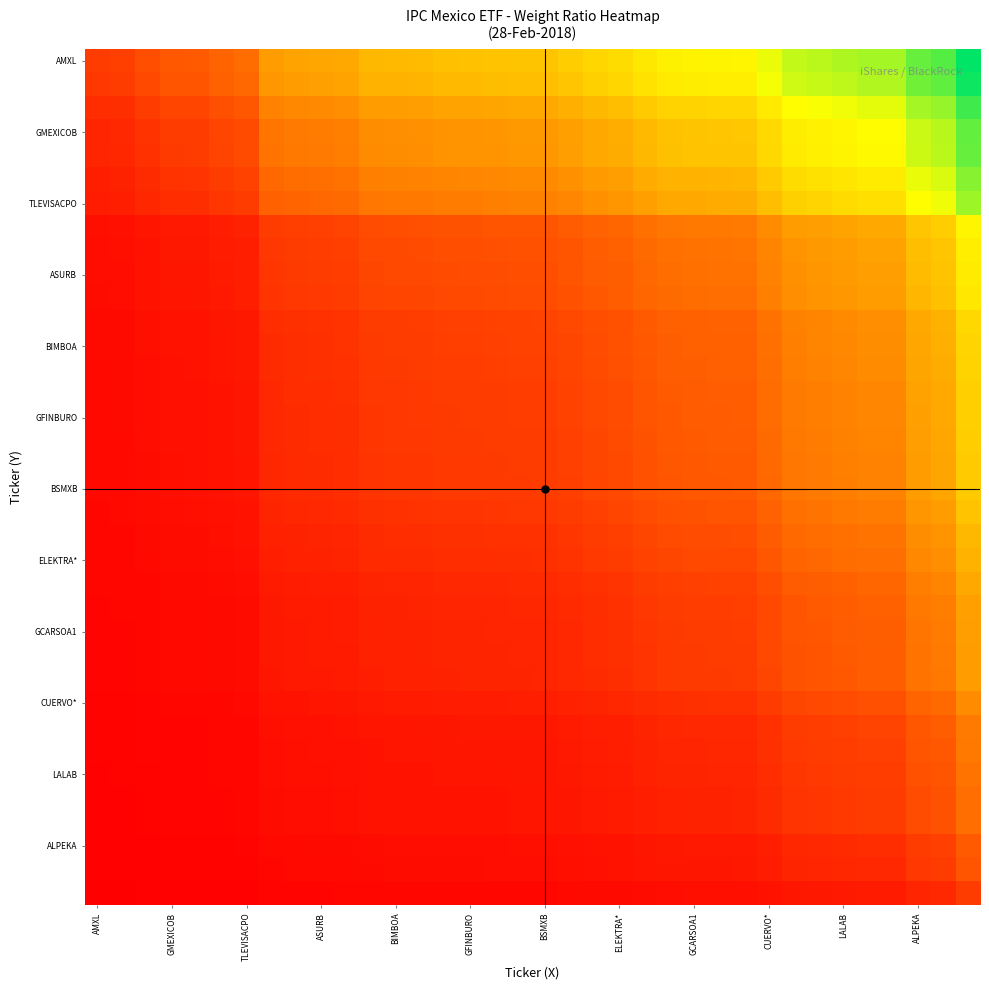

At how many categories does at least one series exceed 0?

36